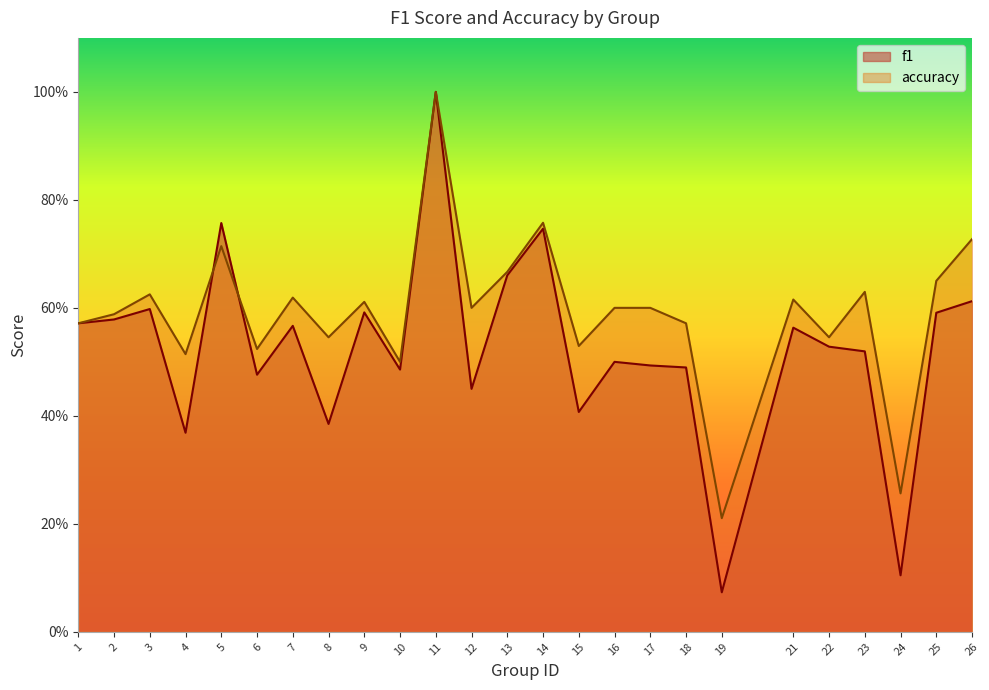

At 8, list the series in order from smallest to largest.

f1, accuracy